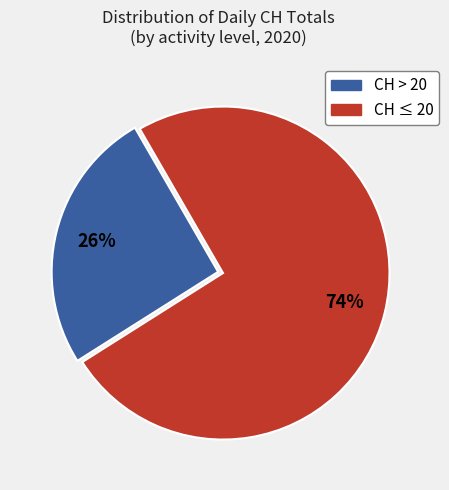

To the nearest percent, what is the average slice percentage?

50%